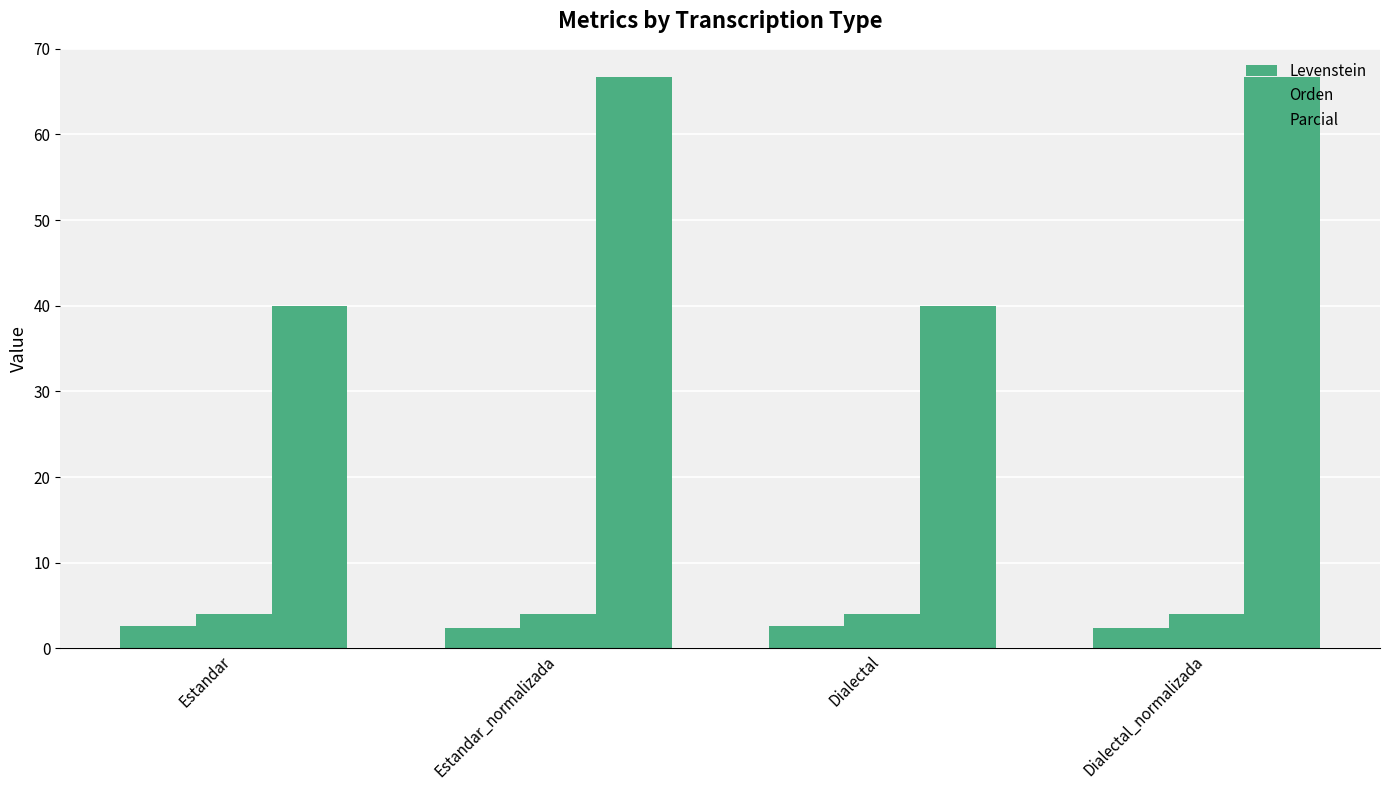

Between Estandar and Estandar_normalizada, which series saw the biggest shift?

Parcial